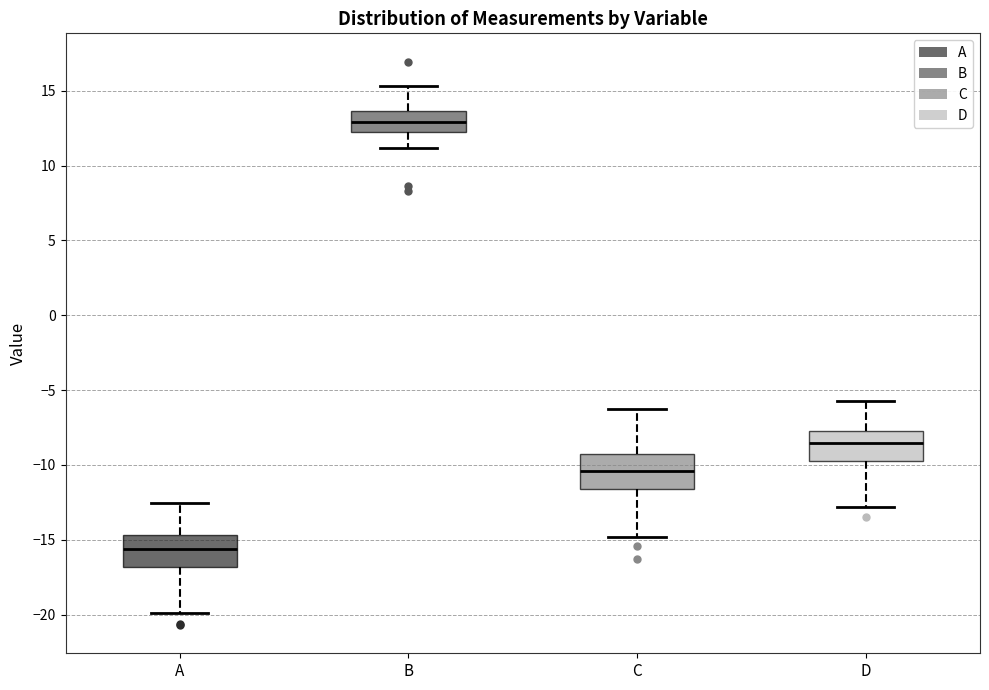

Which box's median line is the highest?

B